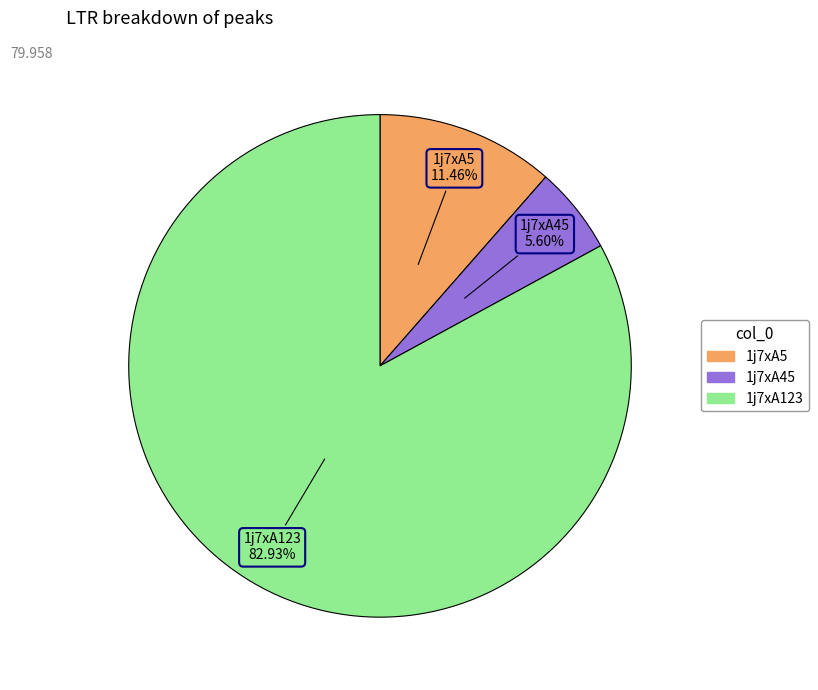

To the nearest percent, what portion does 1j7xA5 represent?

11%